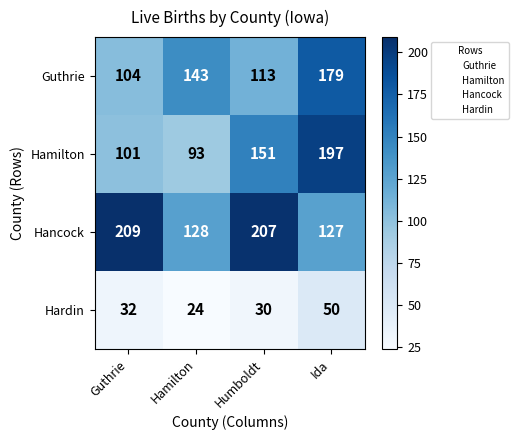

What is the sum of the Hardin values at Guthrie and Humboldt?

62